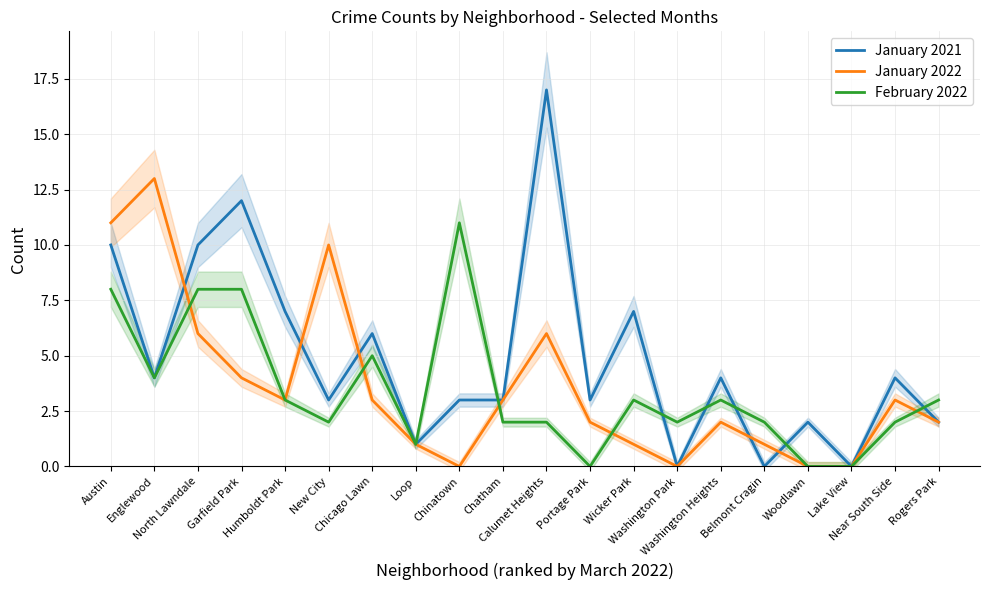

Which series has the largest total across all categories?

January 2021